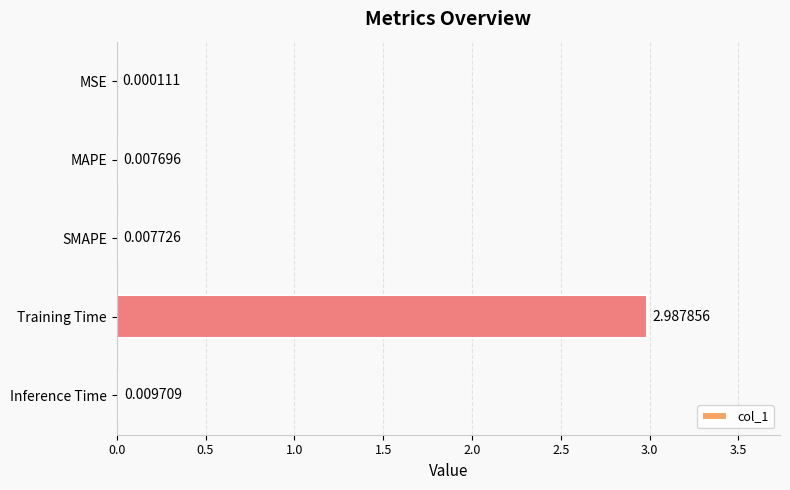

Count the number of categories in the chart.

5